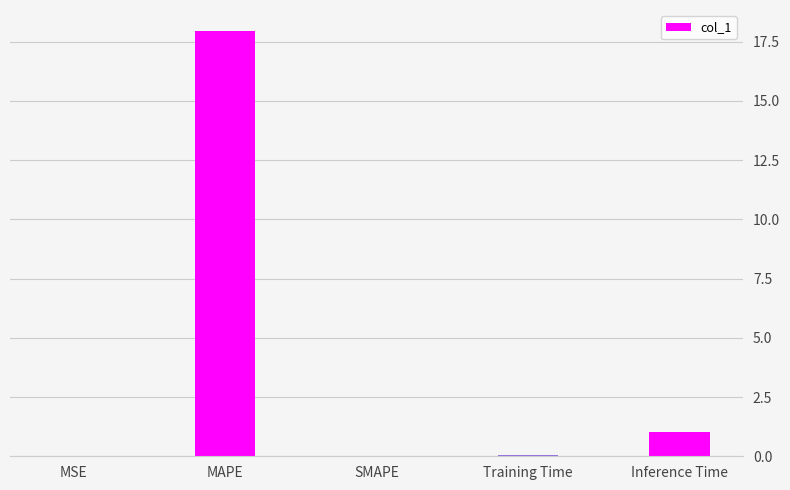

Which has a higher value, Inference Time or SMAPE?

Inference Time